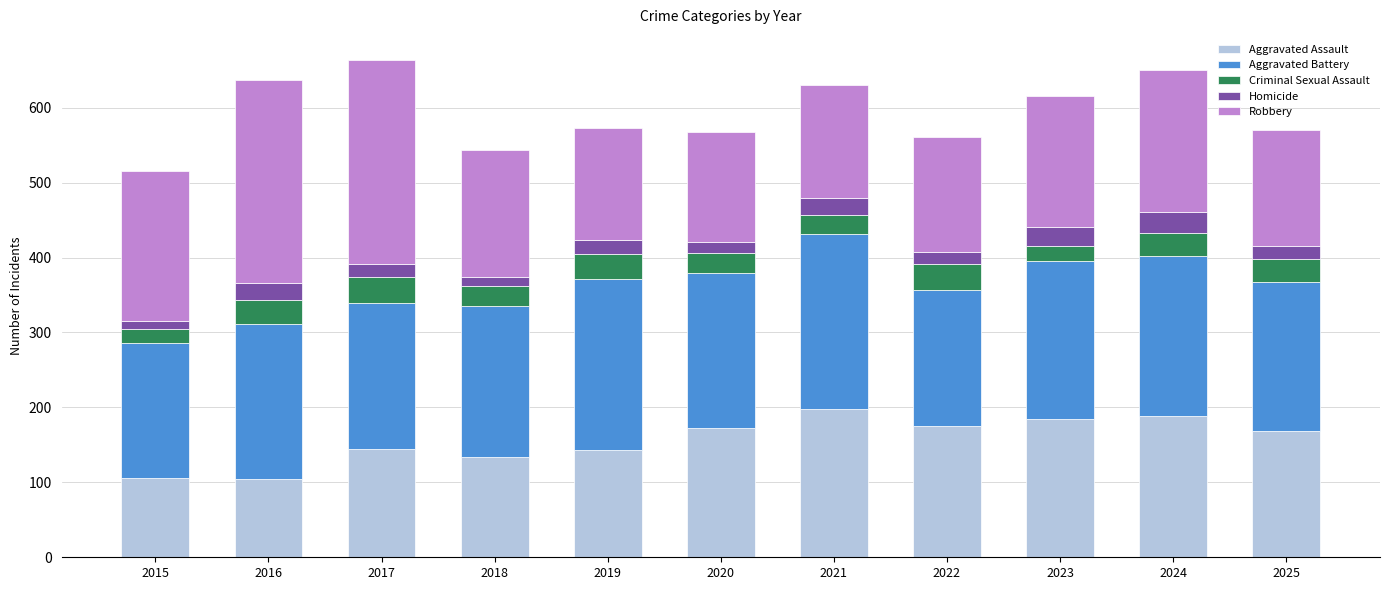

What is the total value across all series at 2019?

573